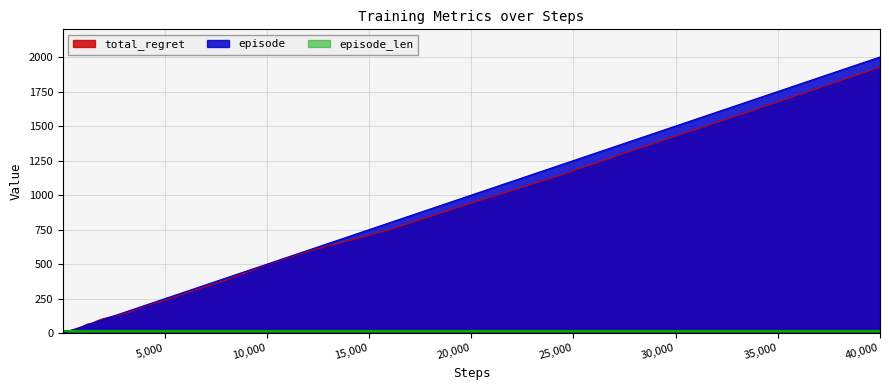

What is the minimum value shown in the chart?

1